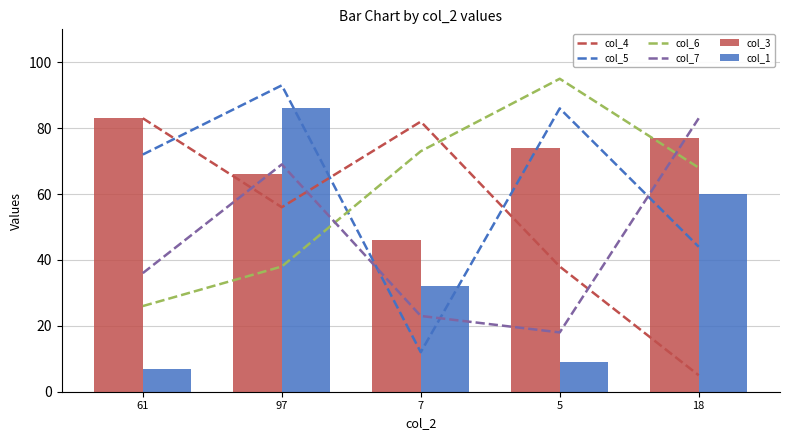

What is the smallest value displayed?

5